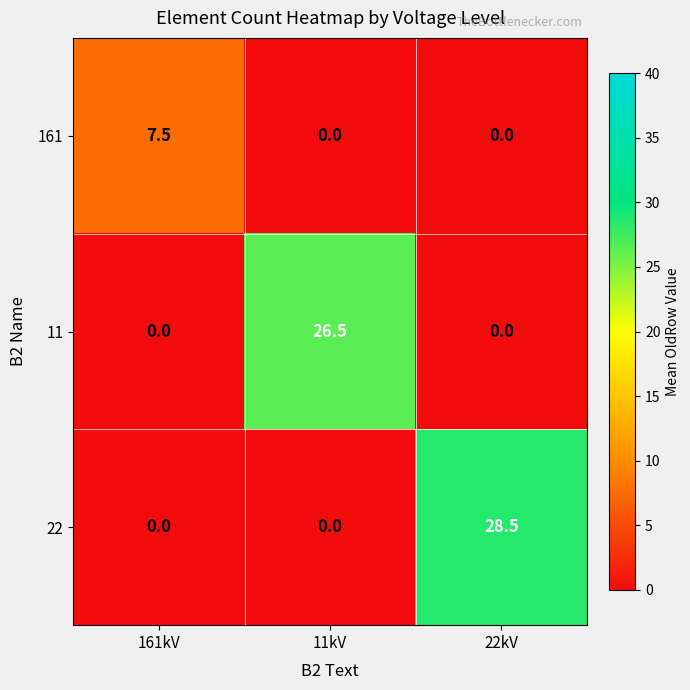

Rank the series by their maximum value, from highest to lowest.

22, 11, 161